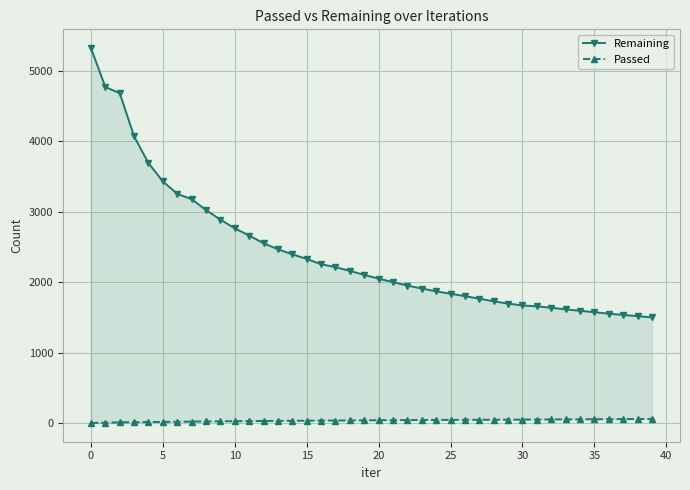

Which has a higher value, 26 or 10?

10